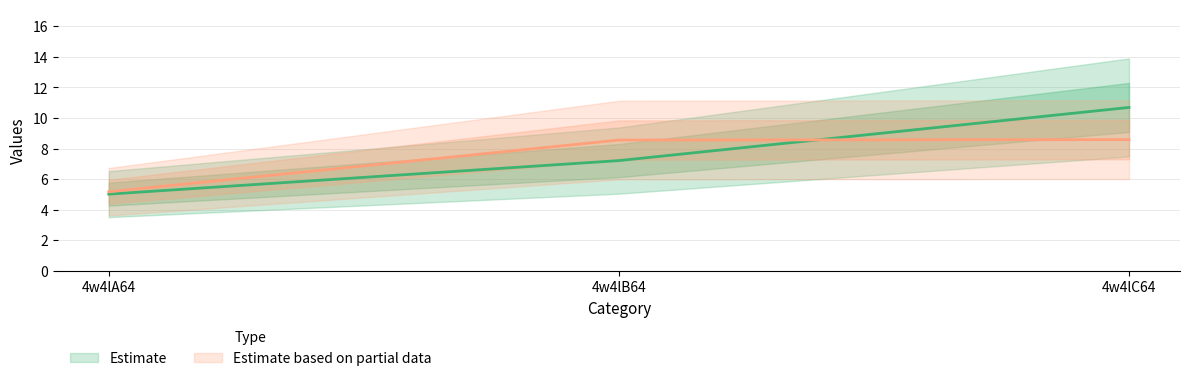

Which series has the largest range (max minus min)?

col_6